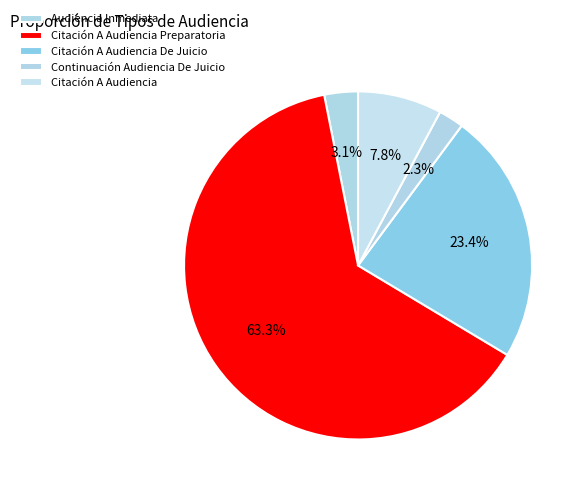

How many segments does this pie chart have?

5